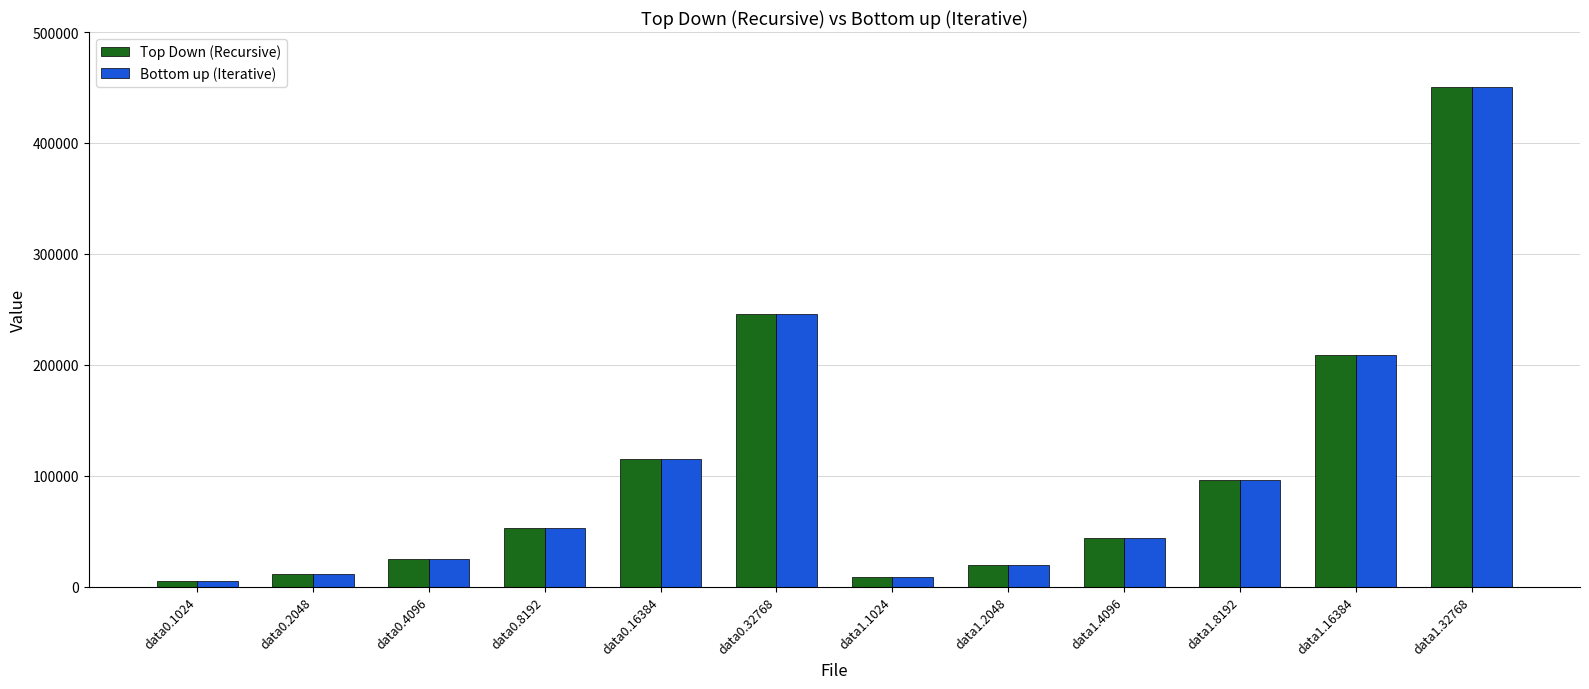

What is the lowest value of the Bottom up (Iterative) series?

5120